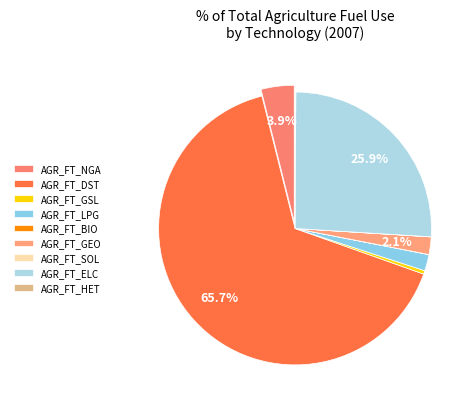

How many segments does this pie chart have?

9